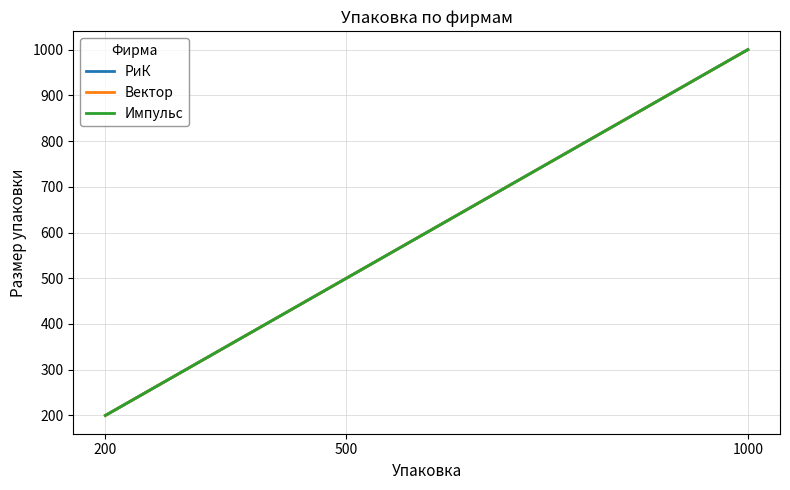

What is the value of the Вектор point at the 2nd from the left?

500